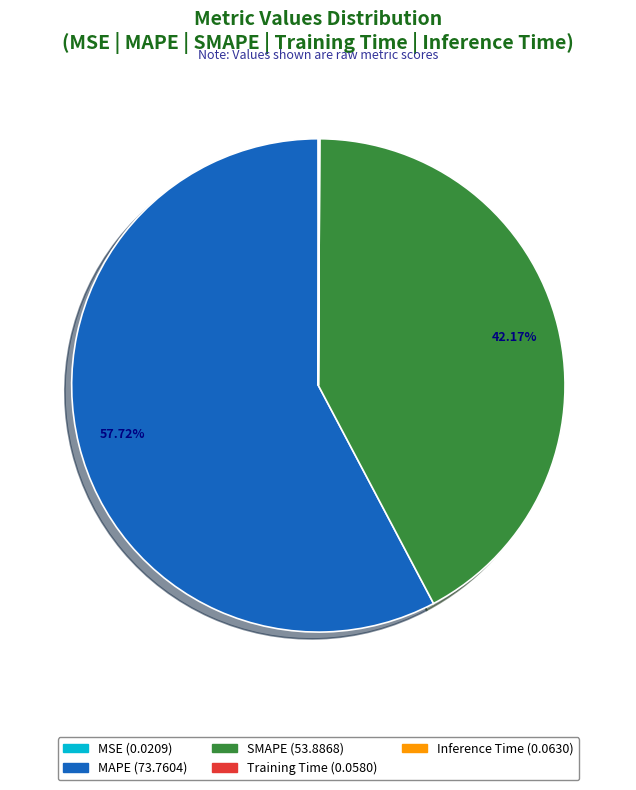

To the nearest percent, what percentage of the pie is MAPE?

58%